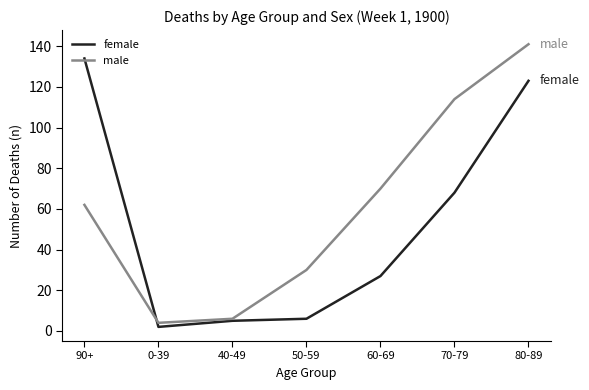

Which series ends up on top after the final intersection of male and female?

male